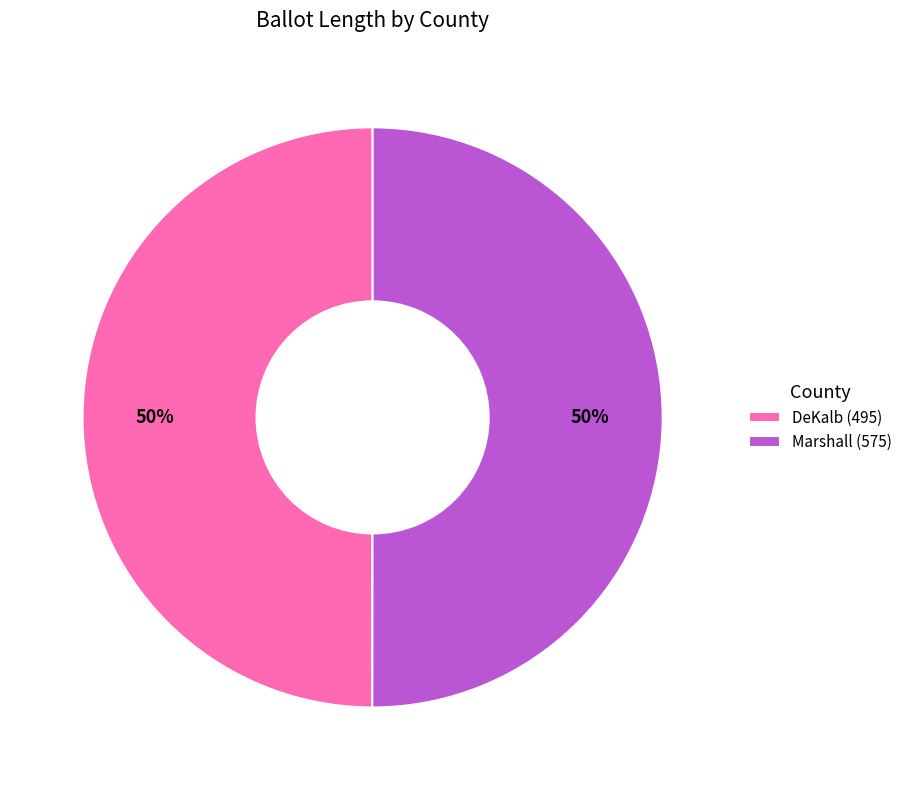

What is the ratio of the value at Marshall (575) to the value at DeKalb (495)?

1.0